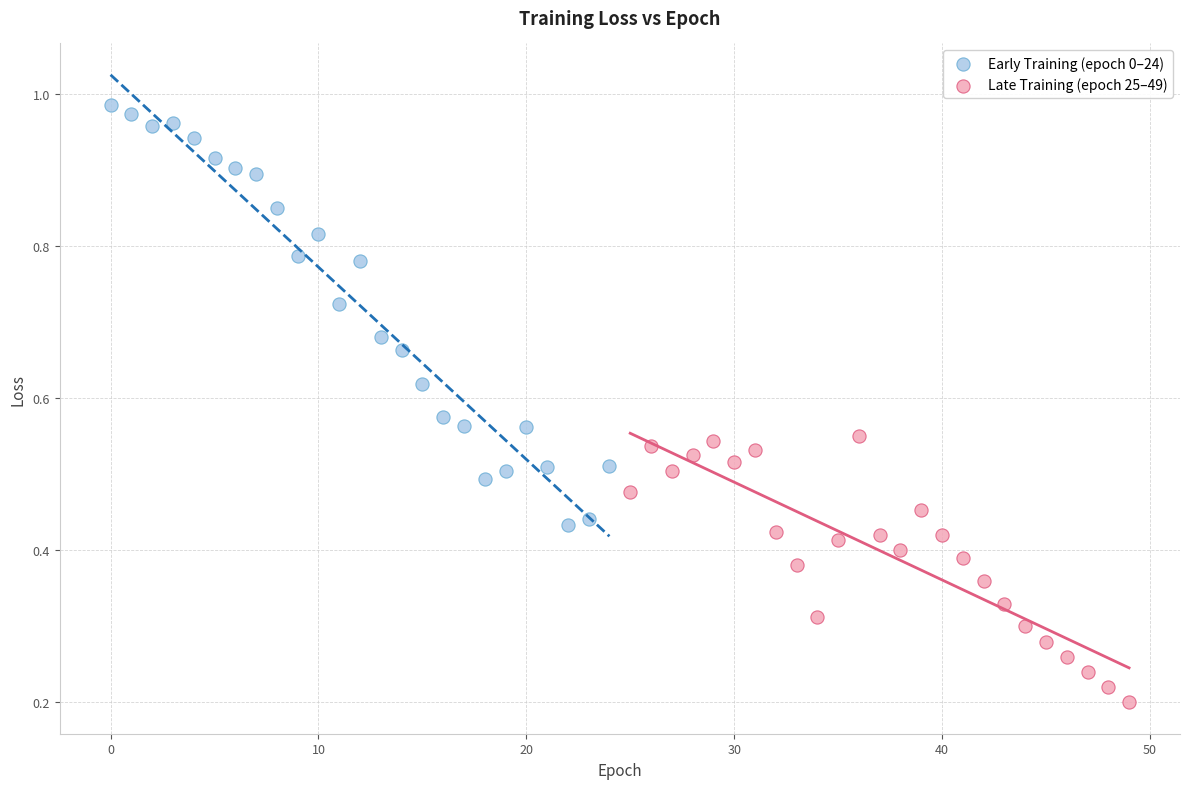

Which series reaches the maximum Y coordinate?

Early Training (epoch 0–24)